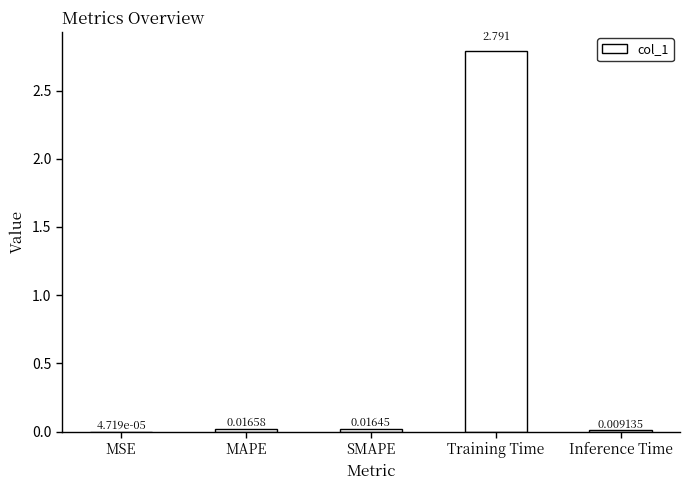

What is the average value?

0.6